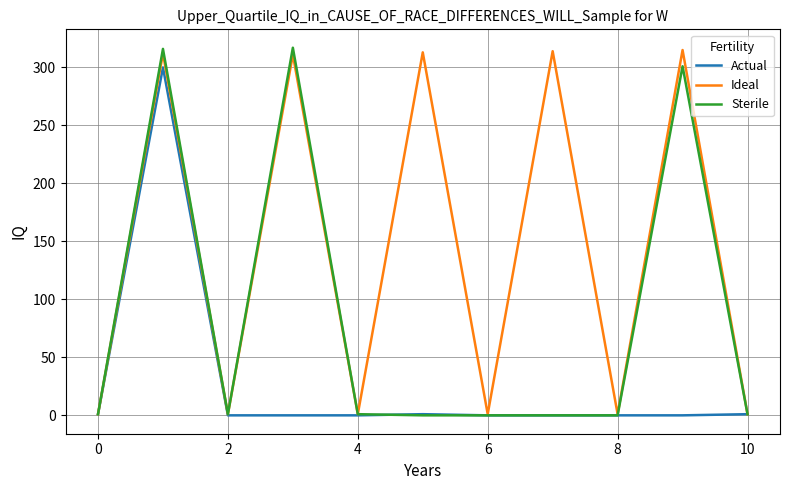

What is the maximum value shown in the chart?

317